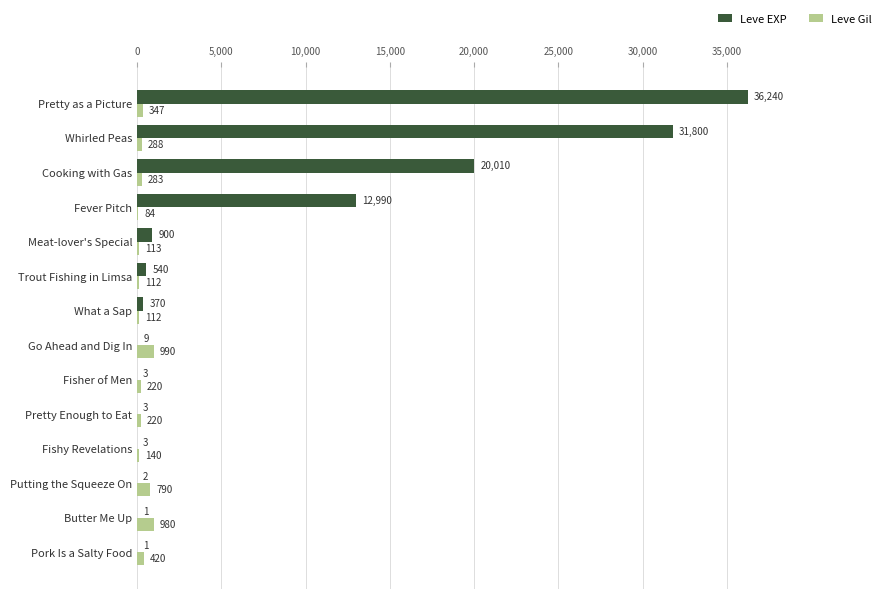

Between Trout Fishing in Limsa and Whirled Peas, which series saw the biggest shift?

Leve EXP